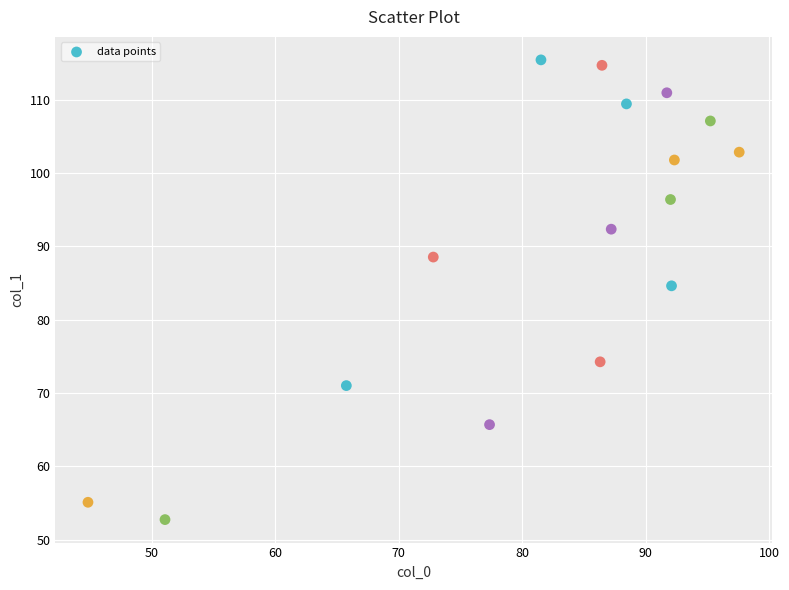

What is the range of Y values (max minus min)?

62.7